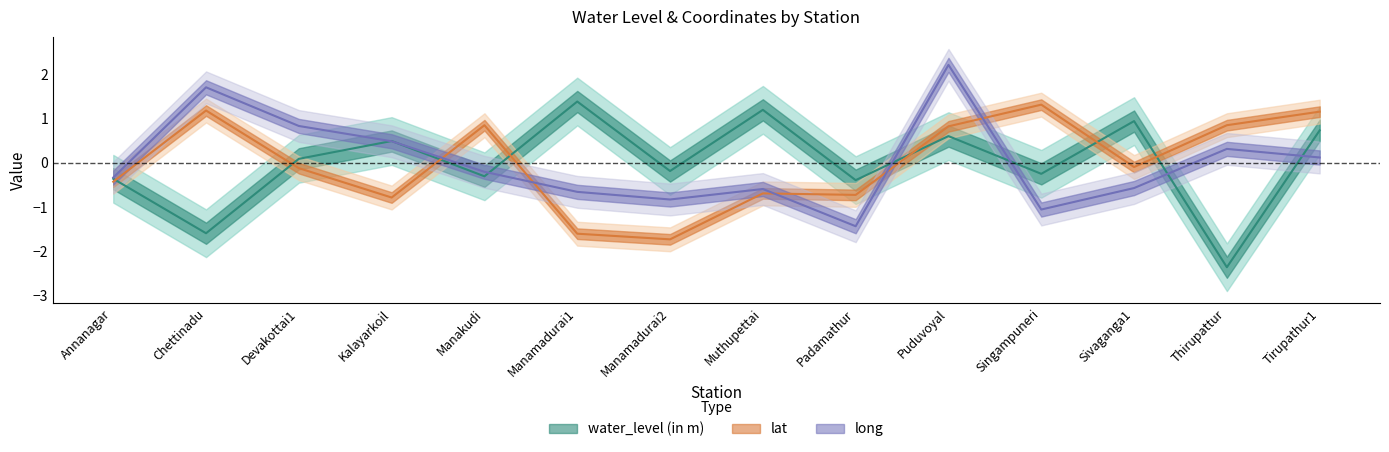

Which series has the largest range (max minus min)?

water_level (in m)